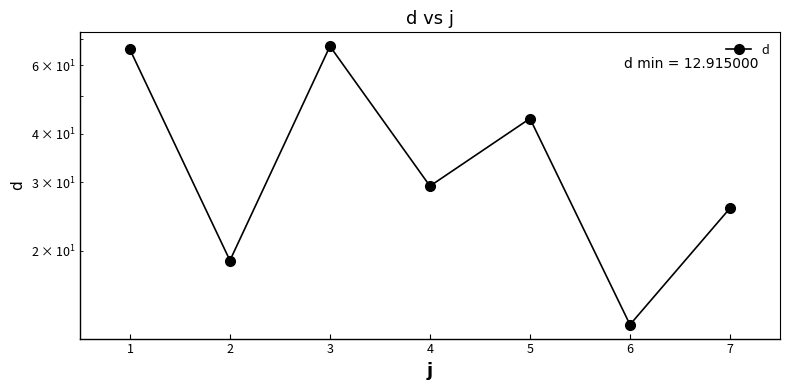

How many points are higher than both their immediate neighbors (excluding endpoints)?

2